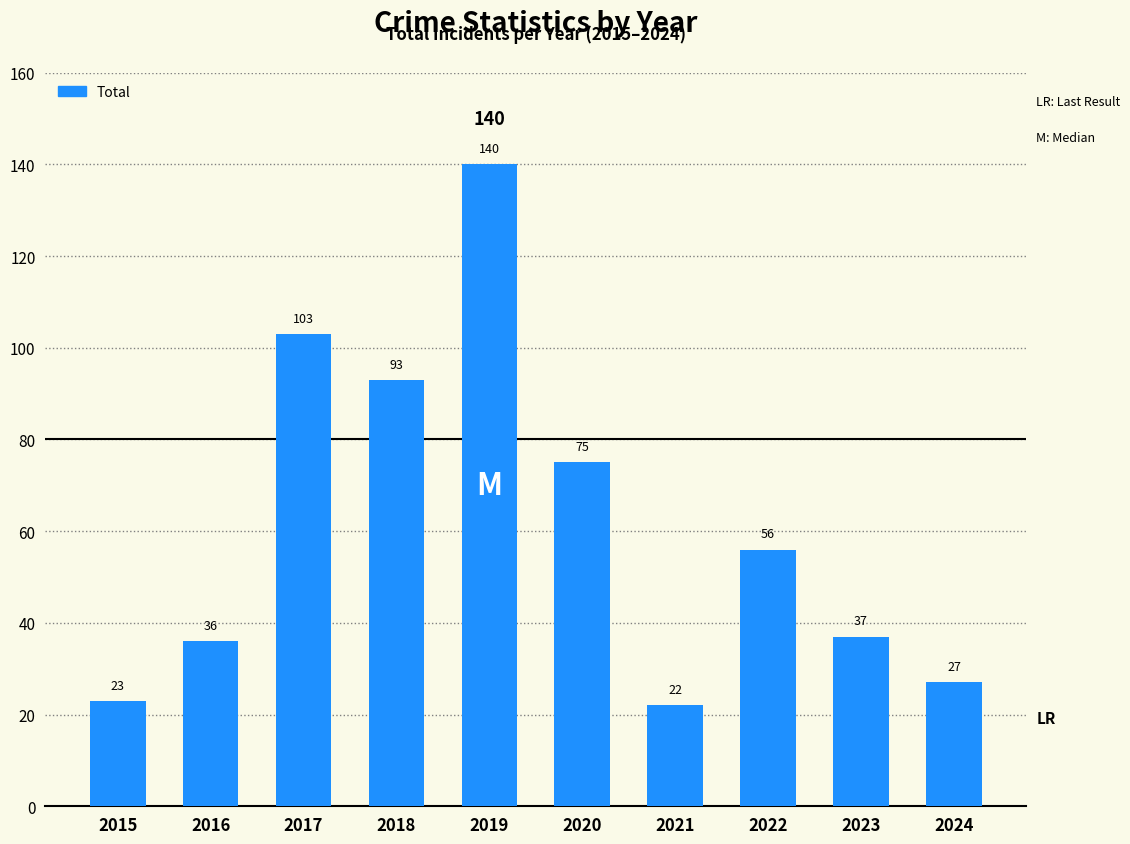

Rank the categories by value from lowest to highest.

2021, 2015, 2024, 2016, 2023, 2022, 2020, 2018, 2017, 2019